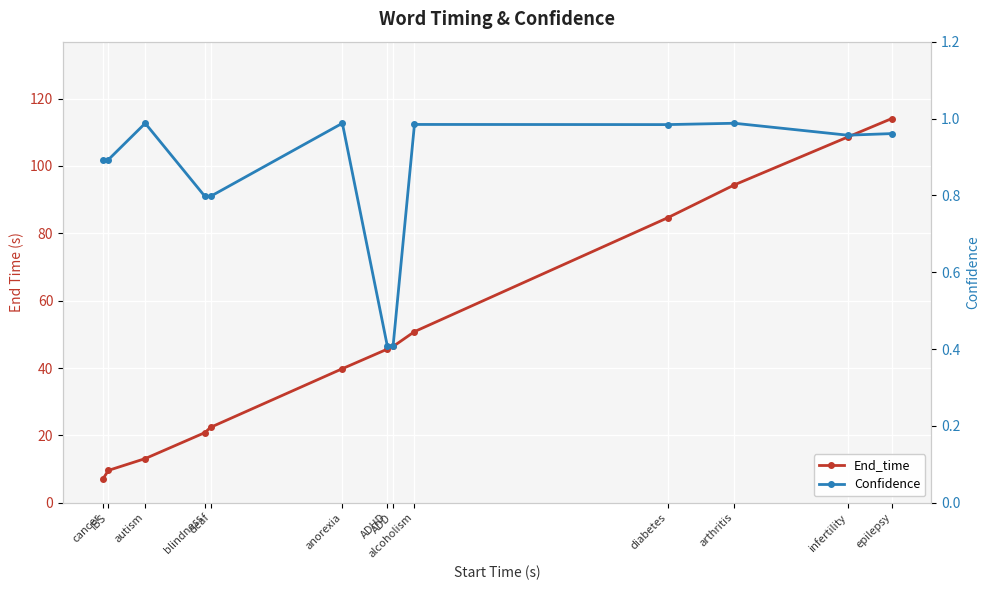

How many lines are shown in the chart?

2